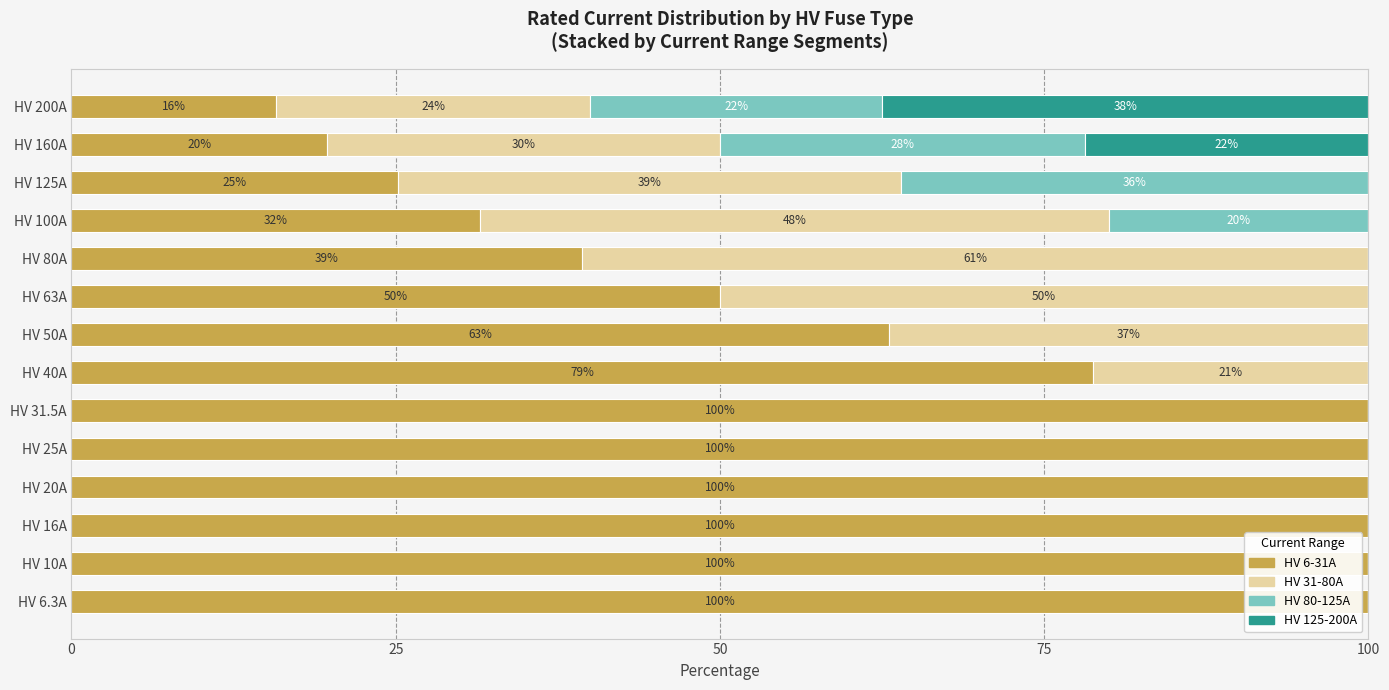

What is the total value across all series at HV 80A?

100.0